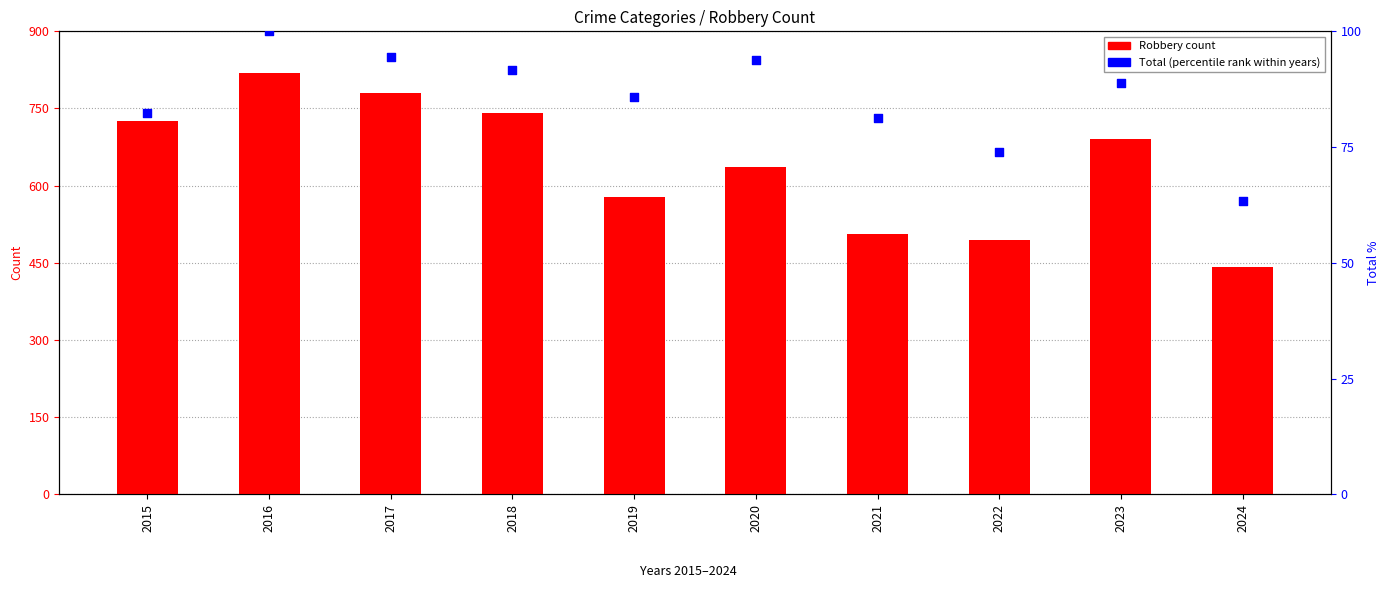

At how many categories does at least one series exceed 90?

10